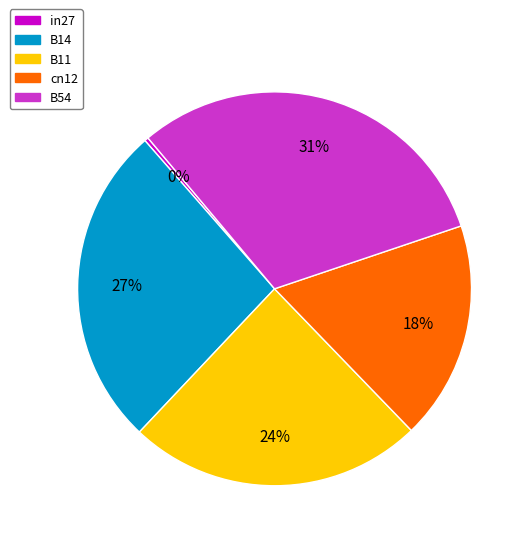

Combined, do B14 and cn12 account for over 50%?

No